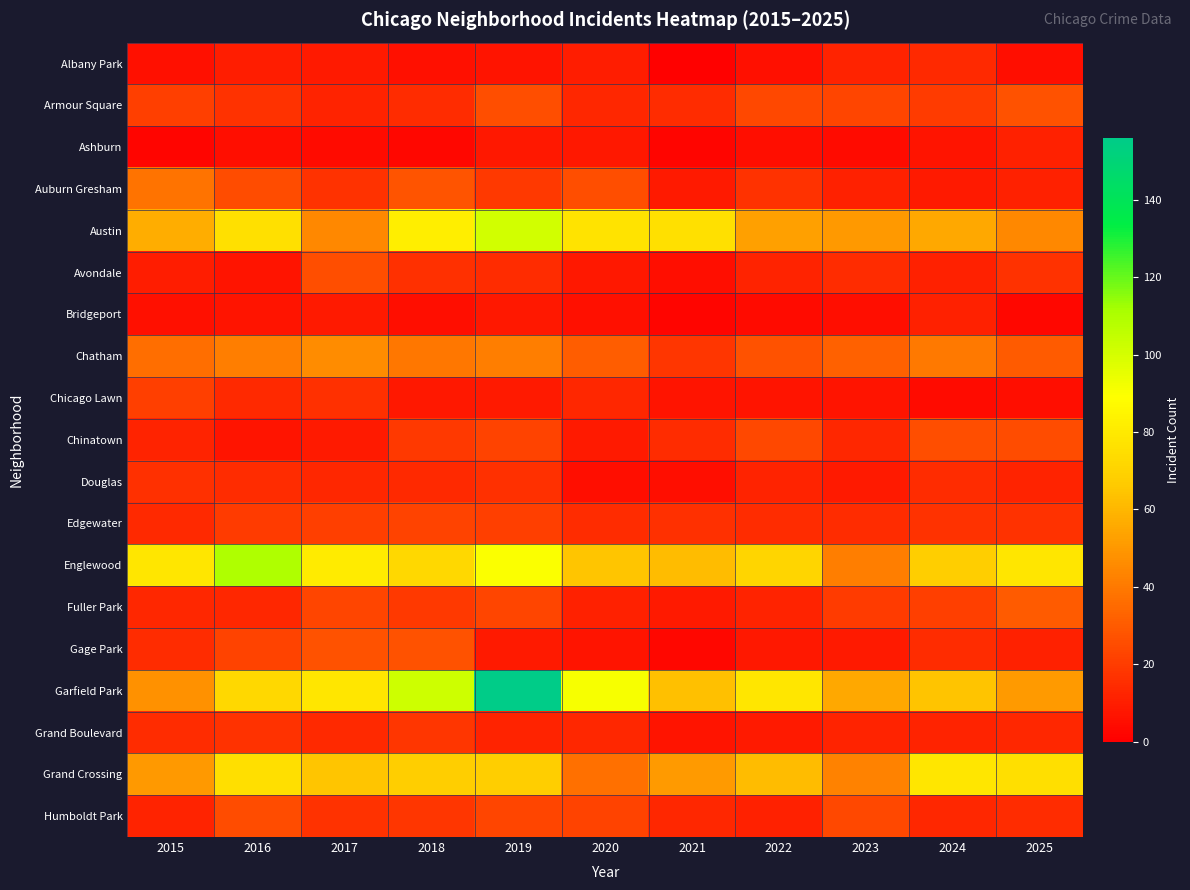

At how many categories does at least one series exceed 127?

1